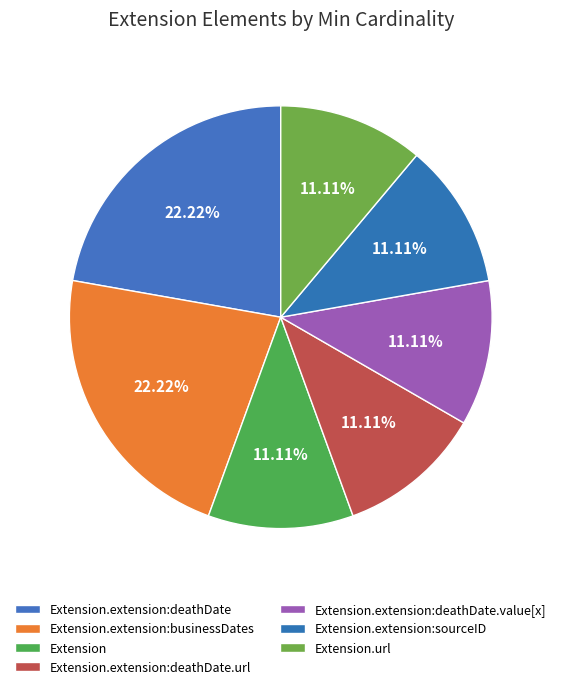

To the nearest percent, what portion does Extension represent?

11%